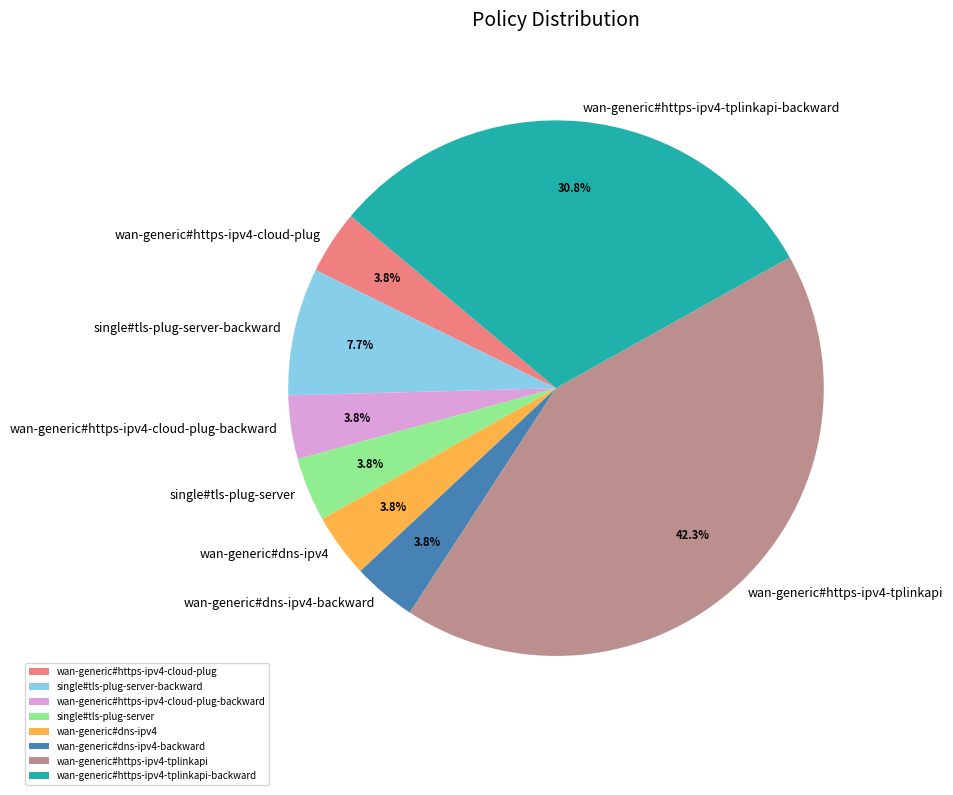

What is the largest slice in the pie chart?

wan-generic#https-ipv4-tplinkapi